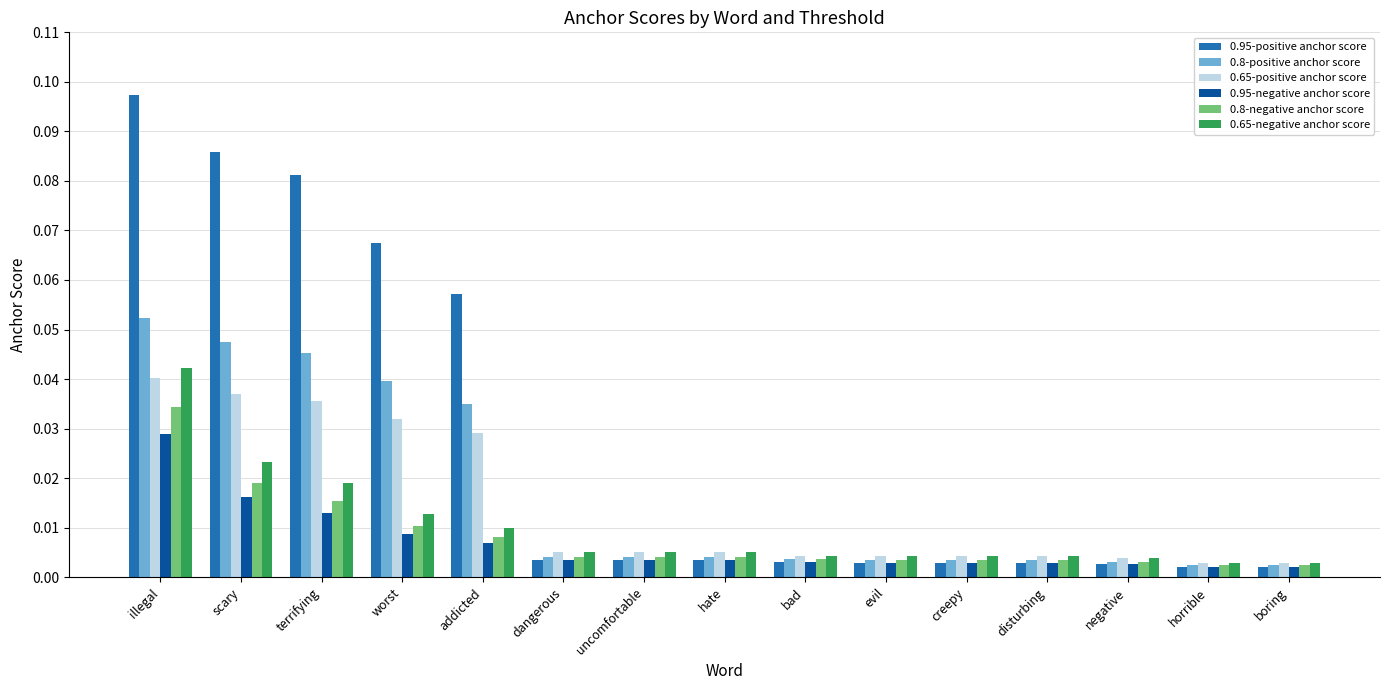

What are all the series names shown in the legend?

0.95-positive anchor score, 0.8-positive anchor score, 0.65-positive anchor score, 0.95-negative anchor score, 0.8-negative anchor score, 0.65-negative anchor score